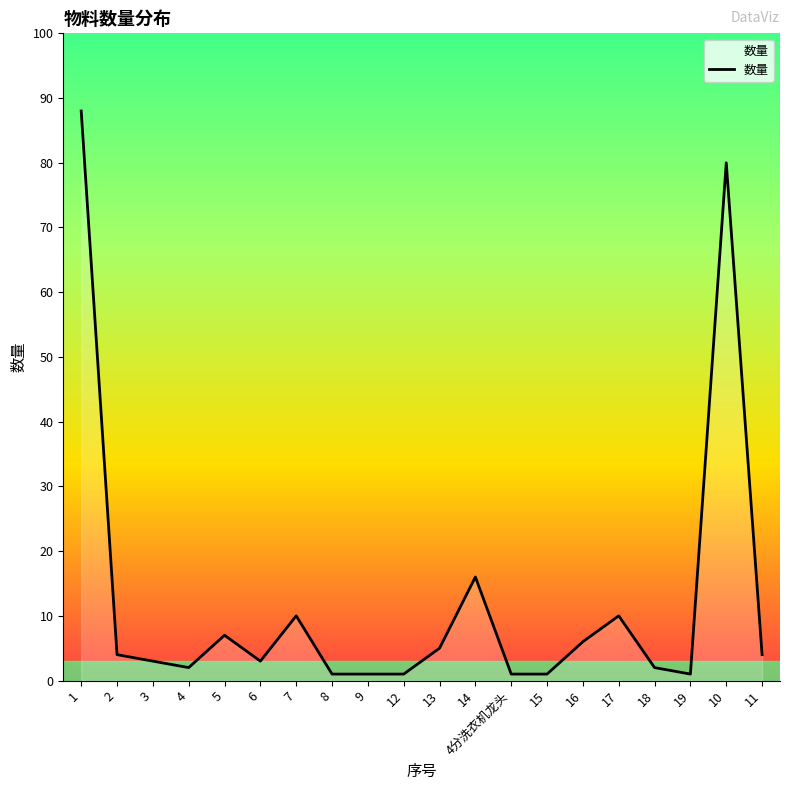

At which category does the chart reach its peak across all series?

1